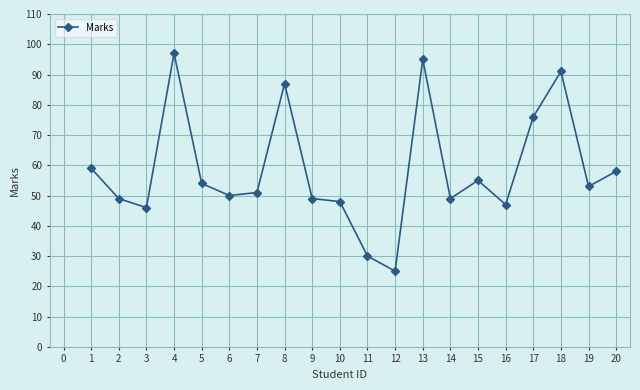

How many data points are less than 53?

10